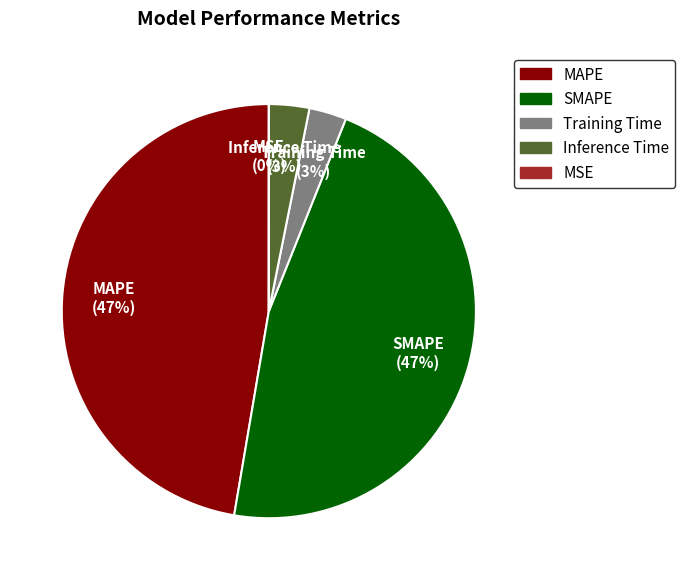

The MAPE slice represents 47% of the pie. True or false?

True